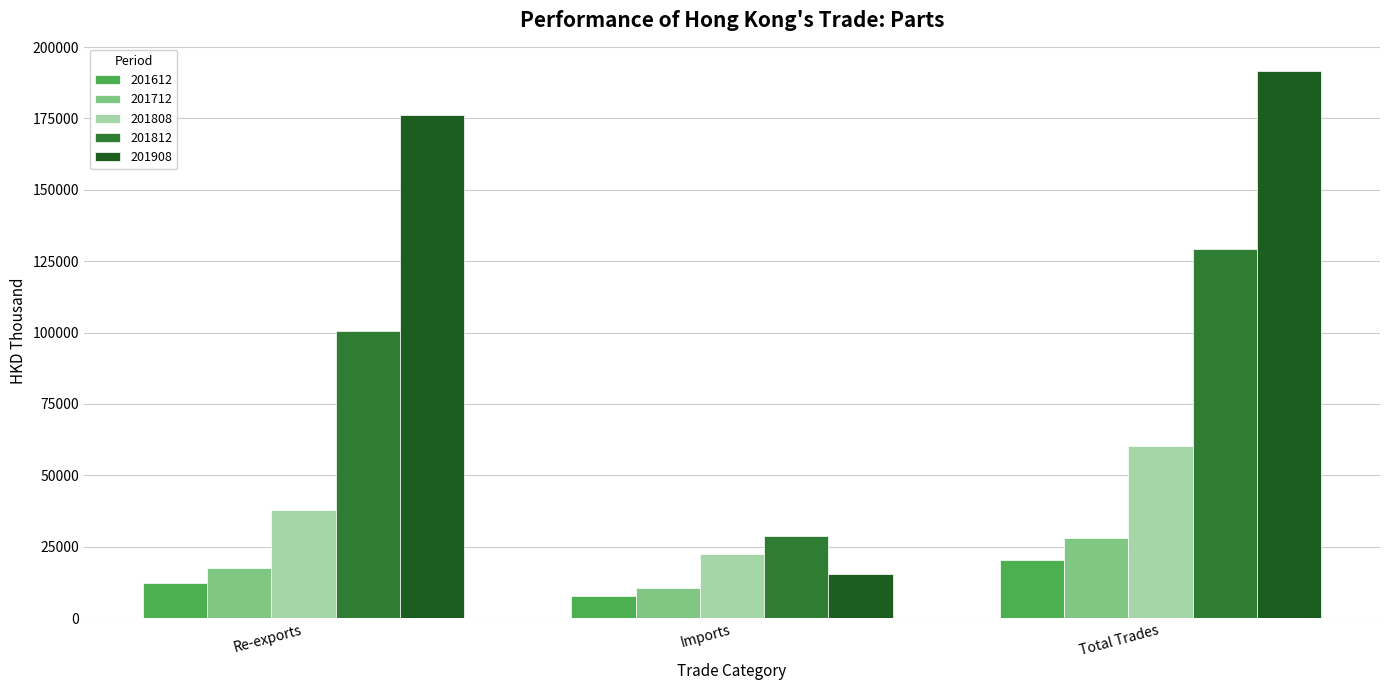

What is the total value across all series at Imports?

84843.3